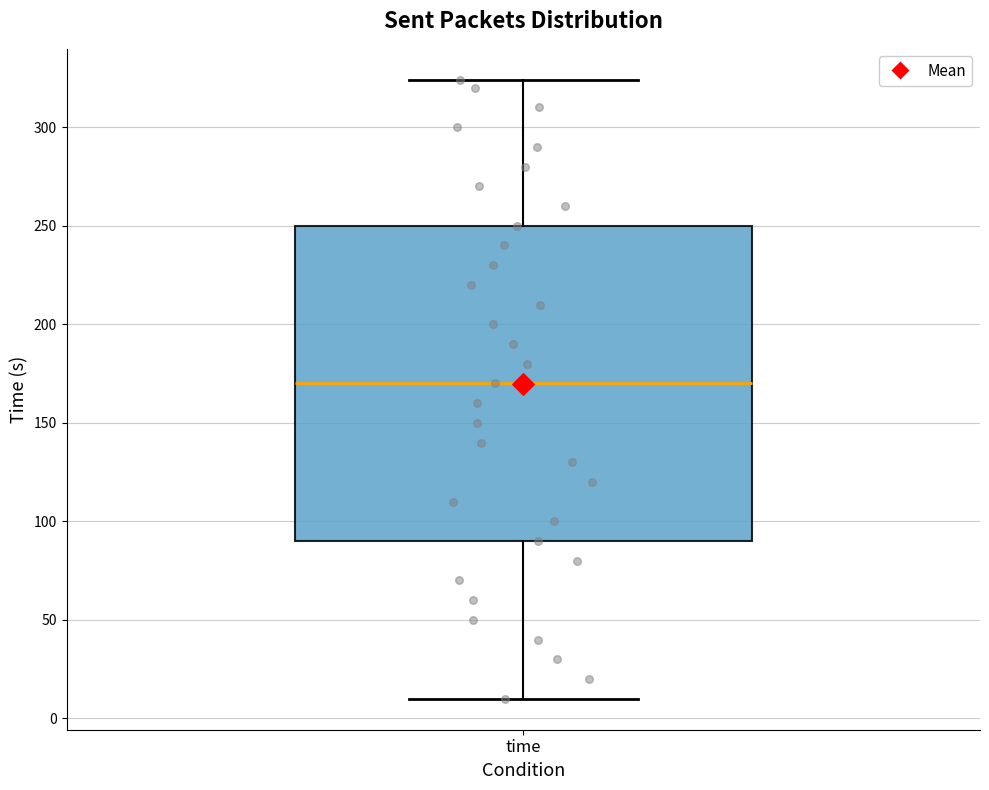

Transcribe this box plot: give where the median line is, the range the box spans, and where the two whiskers end, as read against the y-axis. The values are not printed on the chart, so give them approximately, as read against the axis.

median 170, box 90 to 250, whiskers 10 to 325